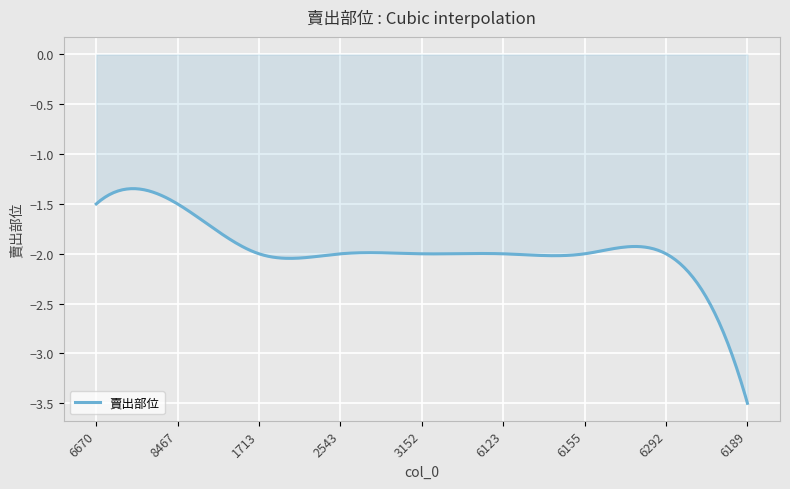

What is the minimum value shown in the chart?

-3.5